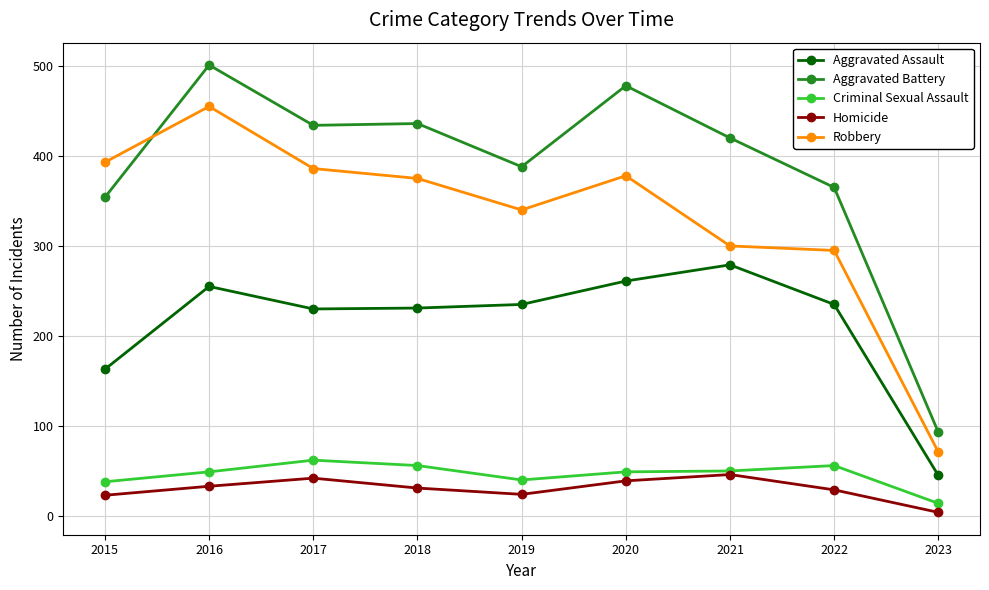

True or false: Robbery and Criminal Sexual Assault intersect in this chart.

False